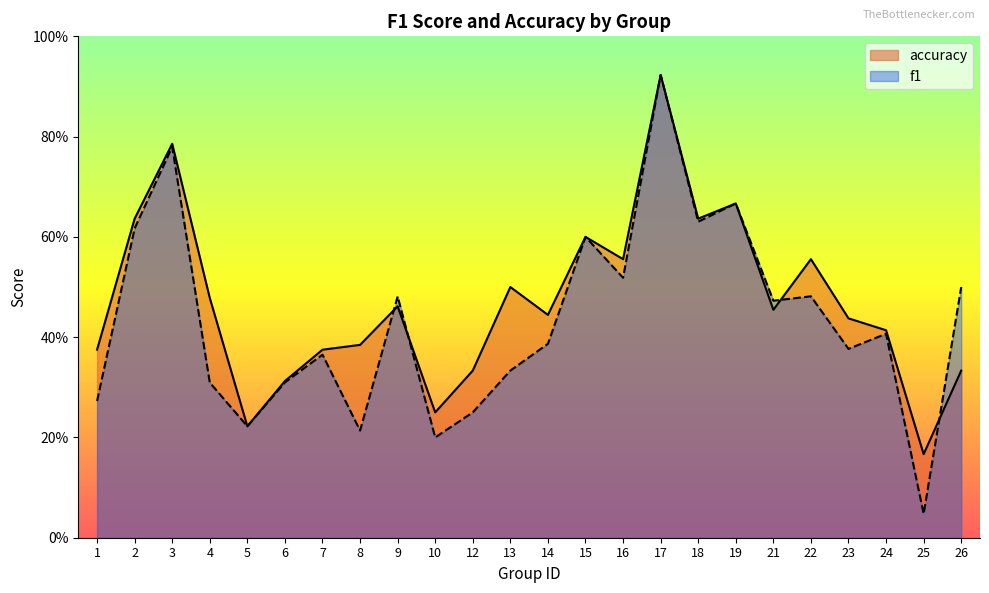

What is the minimum value for accuracy?

0.2